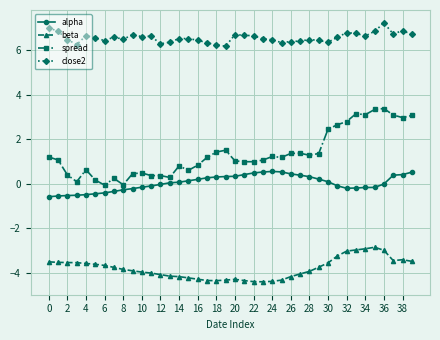

True or false: spread has more than 0 interior local peaks.

True